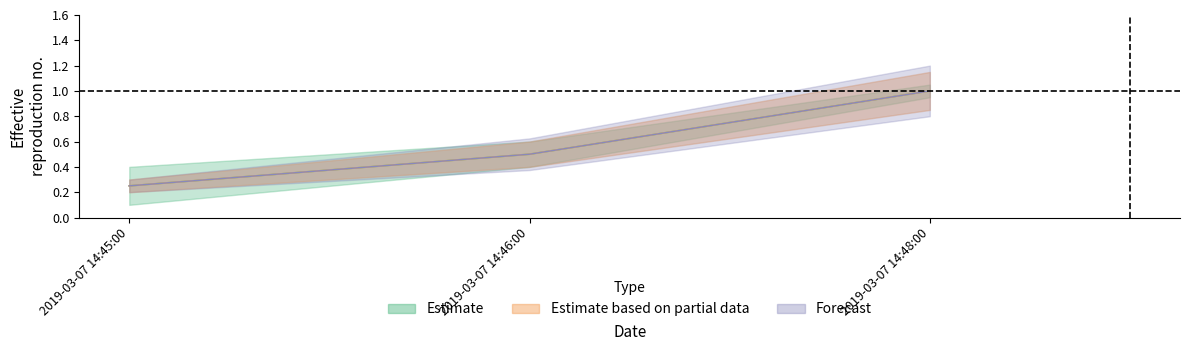

What is the sum of all Estimate values?

1.8